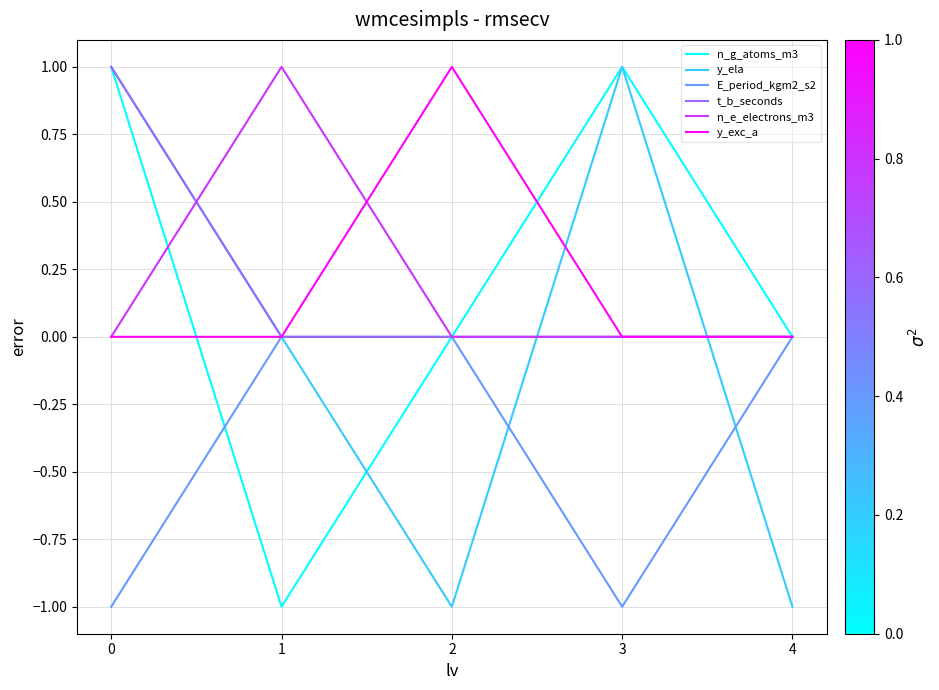

True or false: E_period_kgm2_s2 has a value of -1 at 3.

True